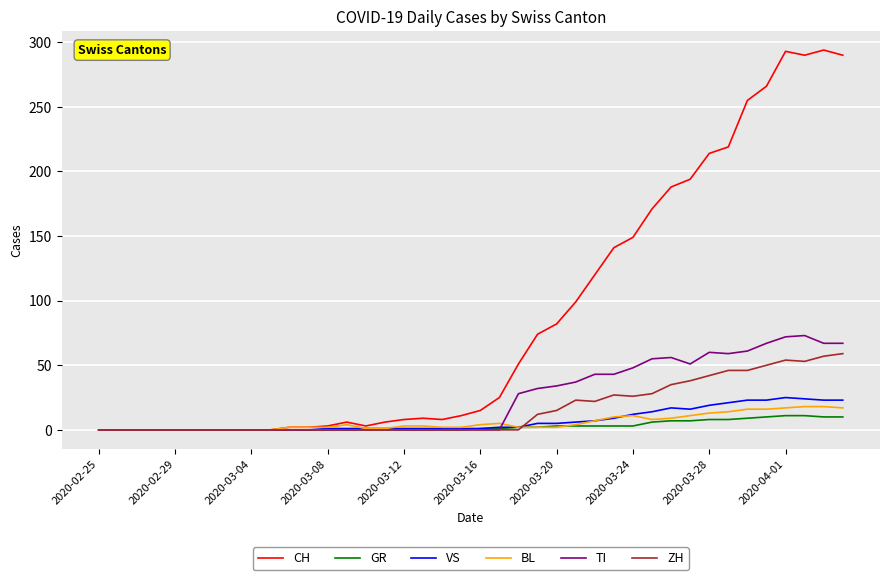

Which series has the largest total across all categories?

CH